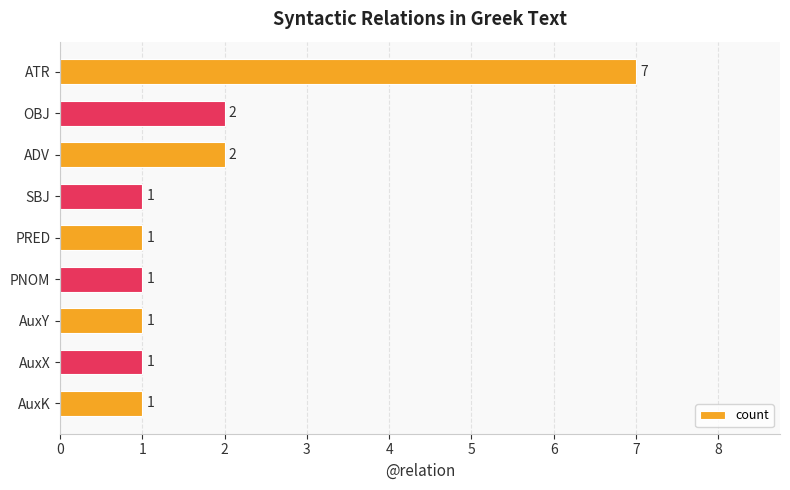

What is the ratio of the value at AuxY to the value at AuxK?

1.0